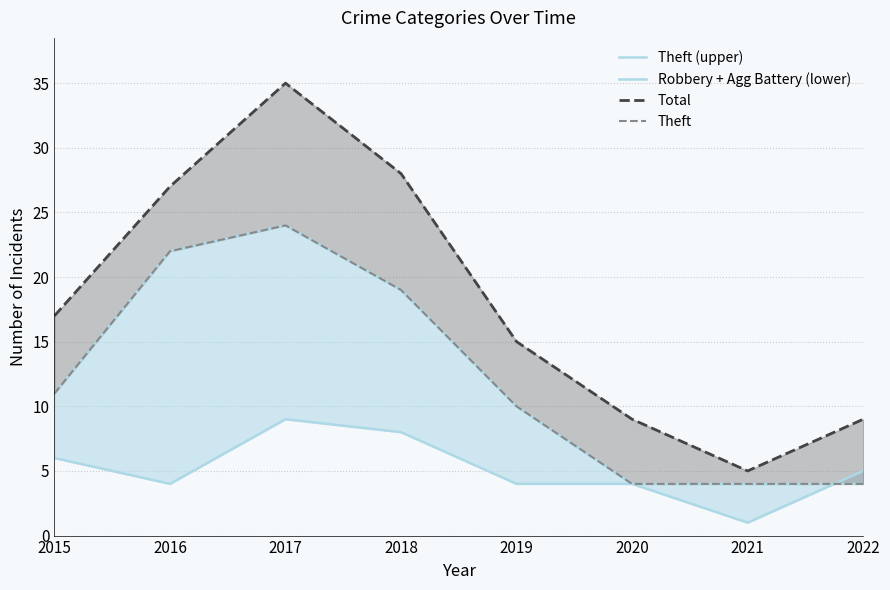

True or false: Total has a value of 28 at 2018.

True